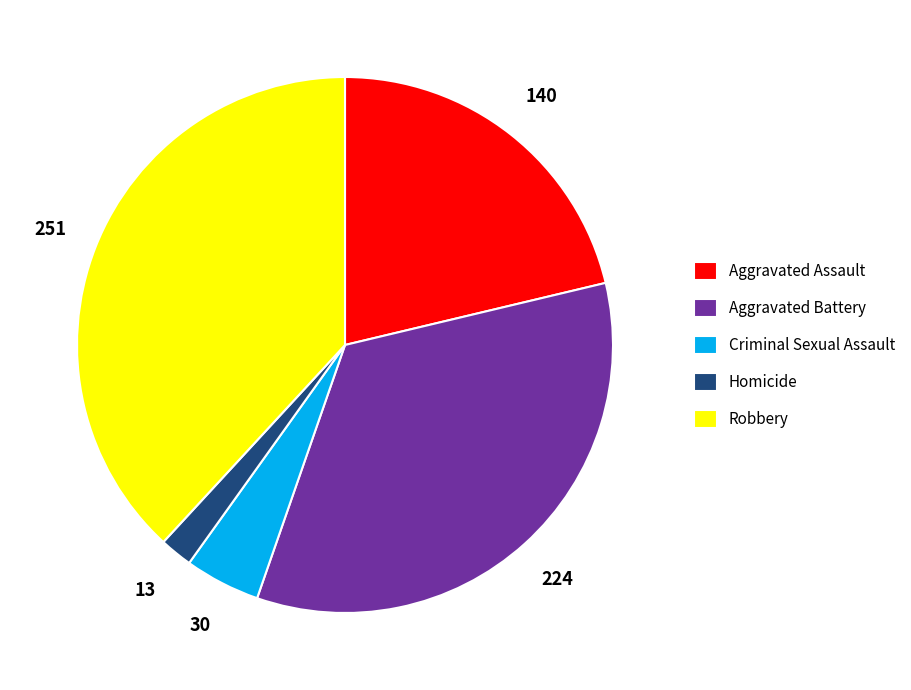

Is the sum of Robbery and Aggravated Assault greater than half?

Yes